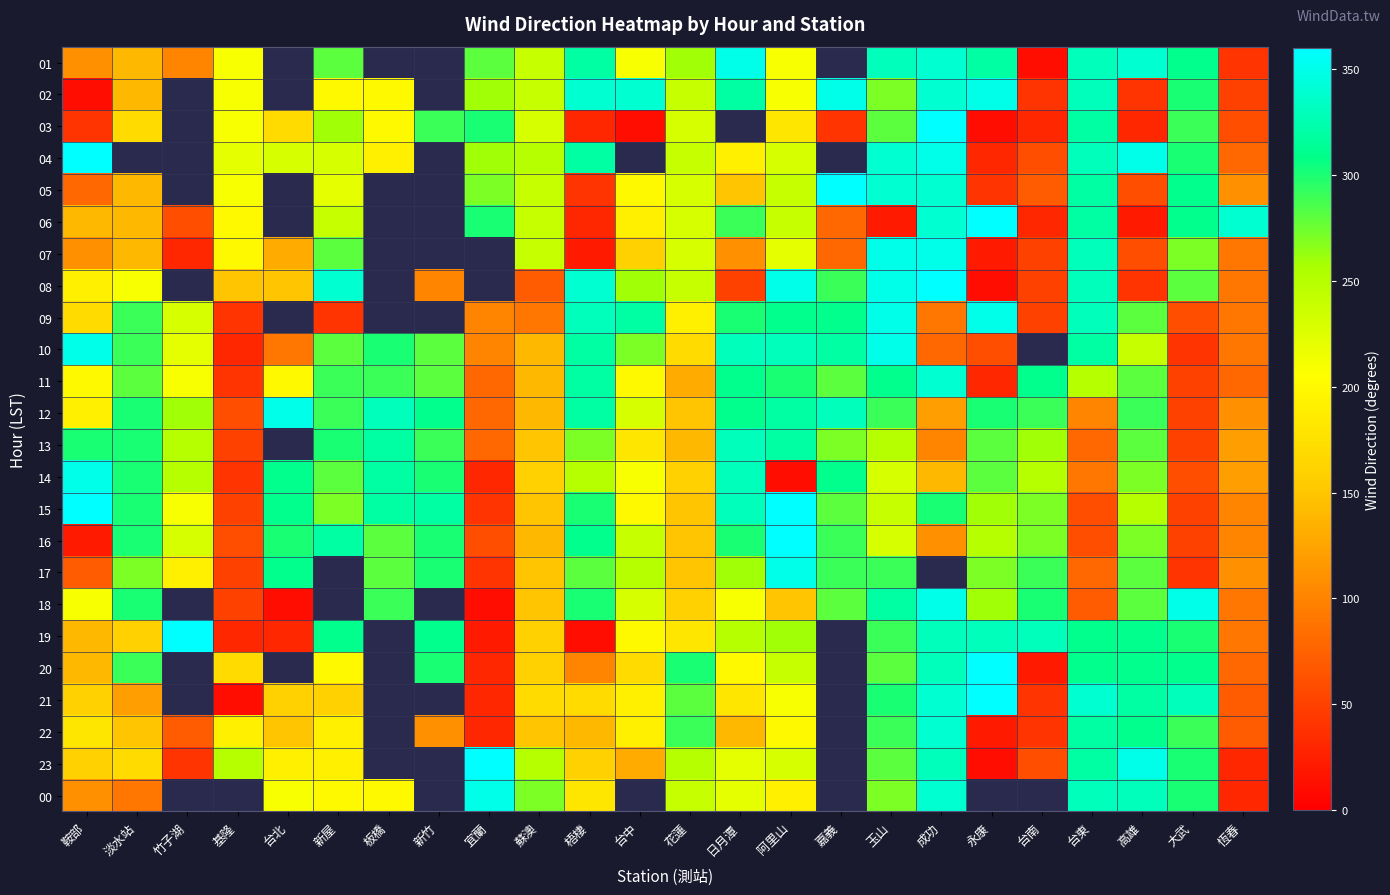

How many data points in 21 are above 170?

10